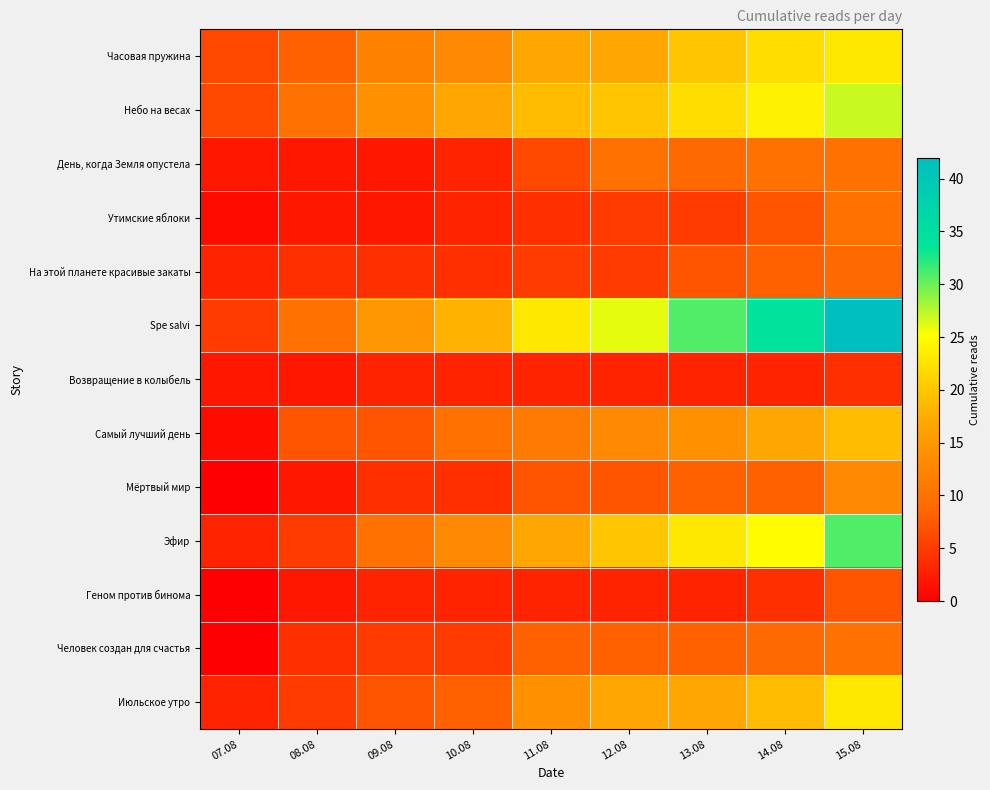

Rank the series at 15.08 from highest to lowest value.

Spe salvi, Эфир, Небо на весах, Часовая пружина, Июльское утро, Самый лучший день, Мёртвый мир, День, когда Земля опустела, Утимские яблоки, Человек создан для счастья, На этой планете красивые закаты, Геном против бинома, Возвращение в колыбель